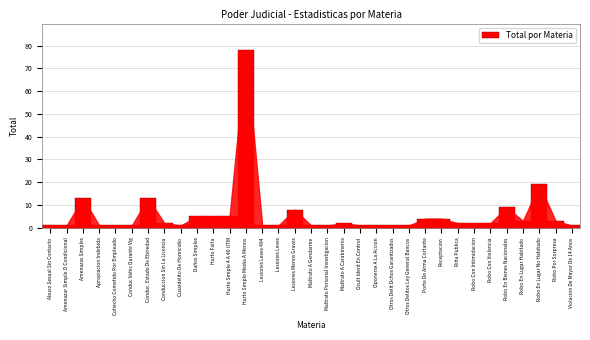

What is the greatest value displayed?

78